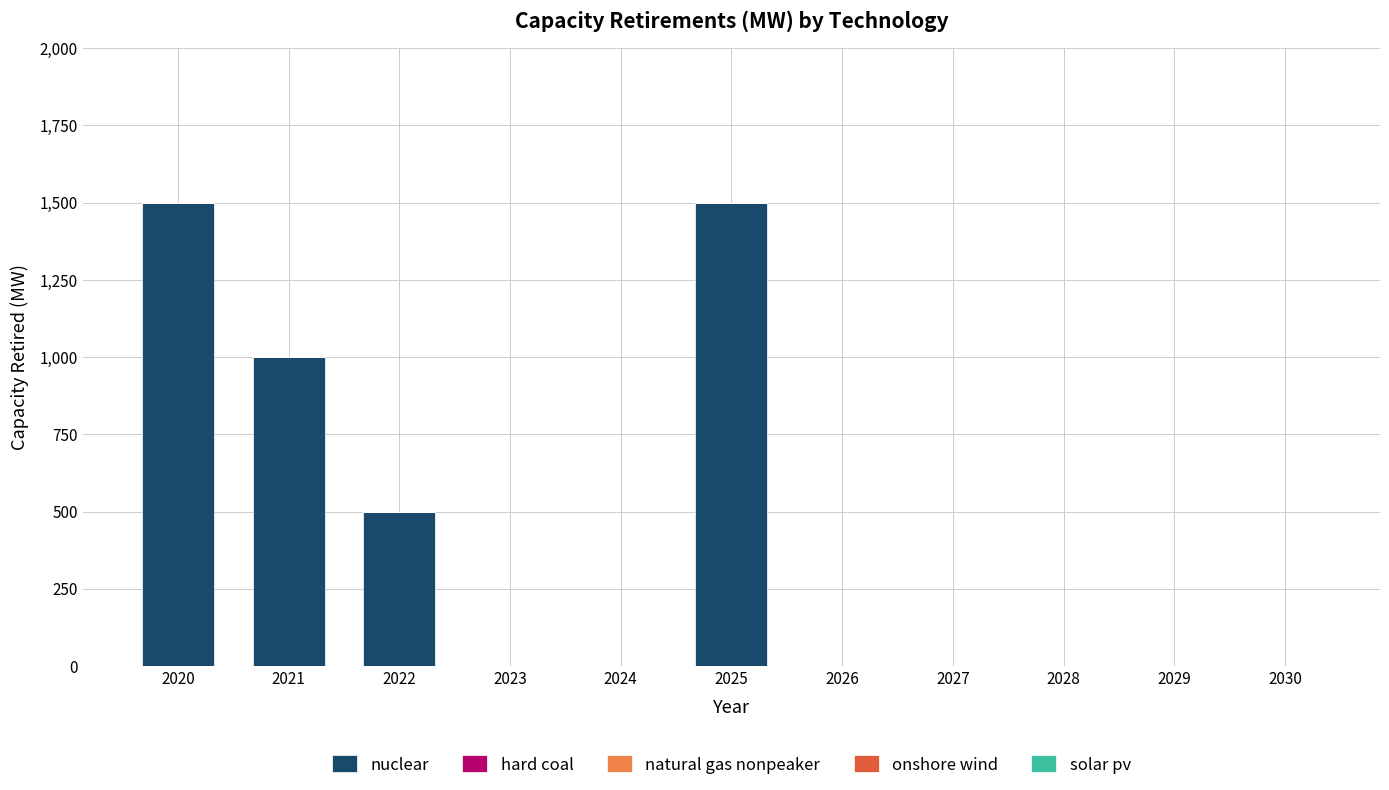

True or false: the data shows 990 at 2030.

False